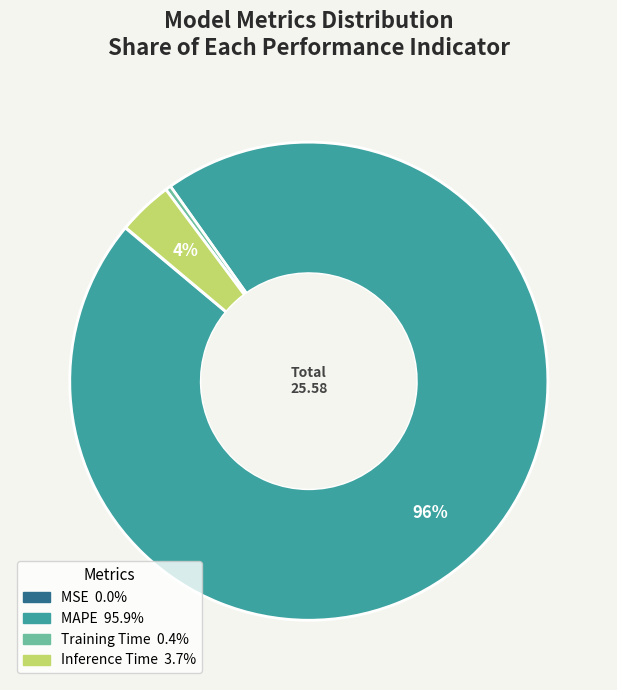

Which has a higher value, Training Time or MAPE?

MAPE